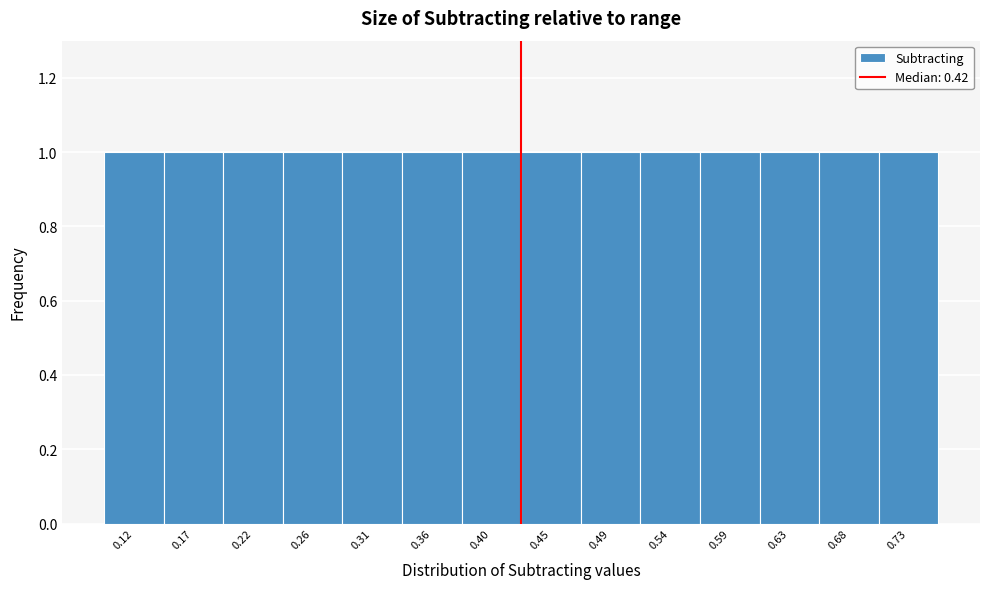

Reading left to right, list every bar in this chart as the range it spans on the x-axis followed by its height. Neither the bar edges nor the heights are printed on the chart, so give them approximately, as read against the axes.

0.100 to 0.145: 1
0.145 to 0.195: 1
0.195 to 0.240: 1
0.240 to 0.285: 1
0.285 to 0.330: 1
0.330 to 0.380: 1
0.380 to 0.425: 1
0.425 to 0.470: 1
0.470 to 0.520: 1
0.520 to 0.565: 1
0.565 to 0.610: 1
0.610 to 0.655: 1
0.655 to 0.705: 1
0.705 to 0.750: 1